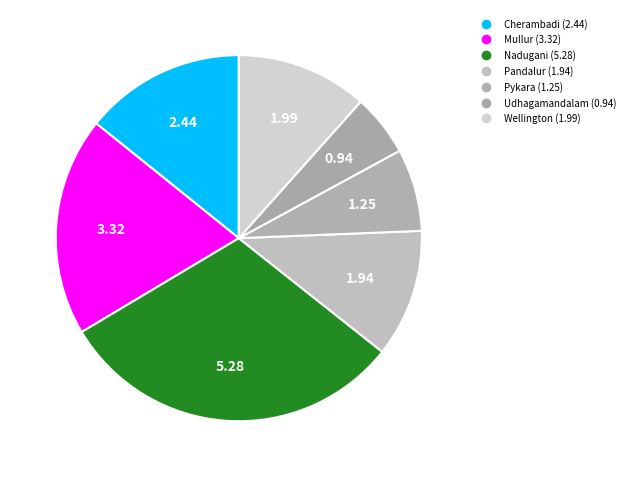

To the nearest percent, what is the average slice percentage?

14%